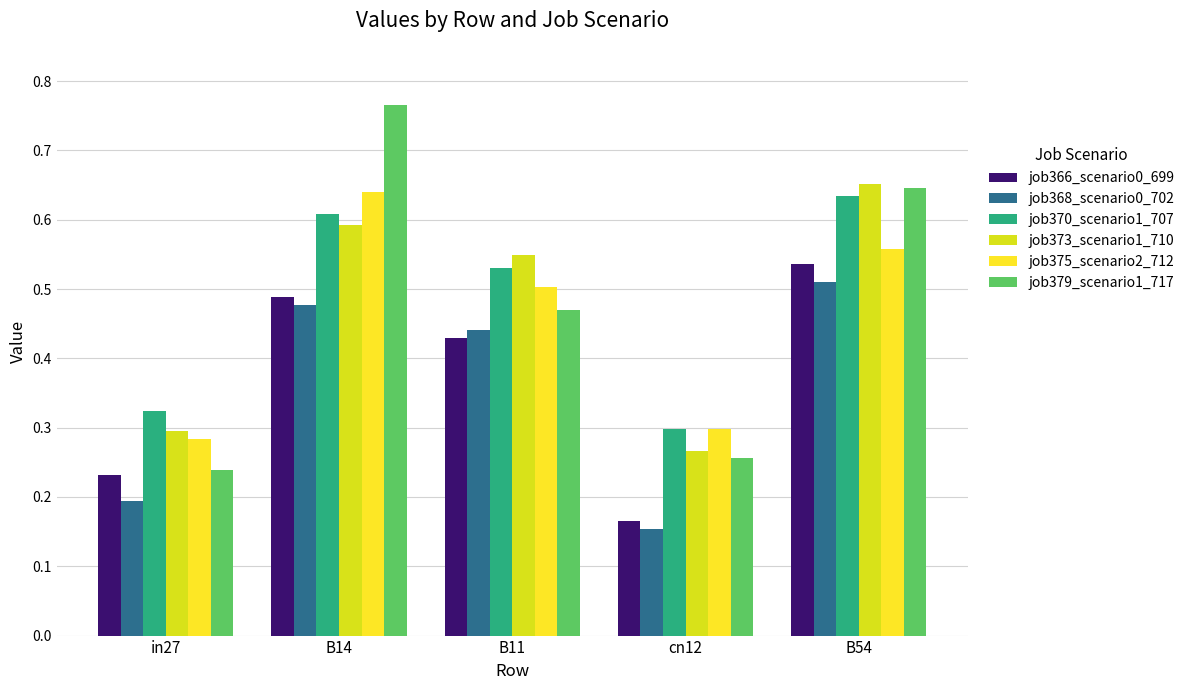

What are all the series names shown in the legend?

job366_scenario0_699, job368_scenario0_702, job370_scenario1_707, job373_scenario1_710, job375_scenario2_712, job379_scenario1_717